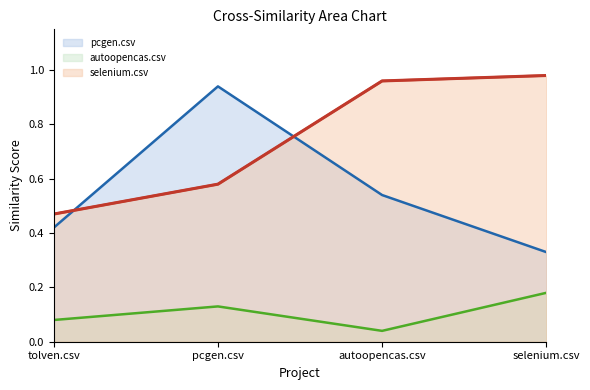

At how many categories does at least one series exceed 0?

4